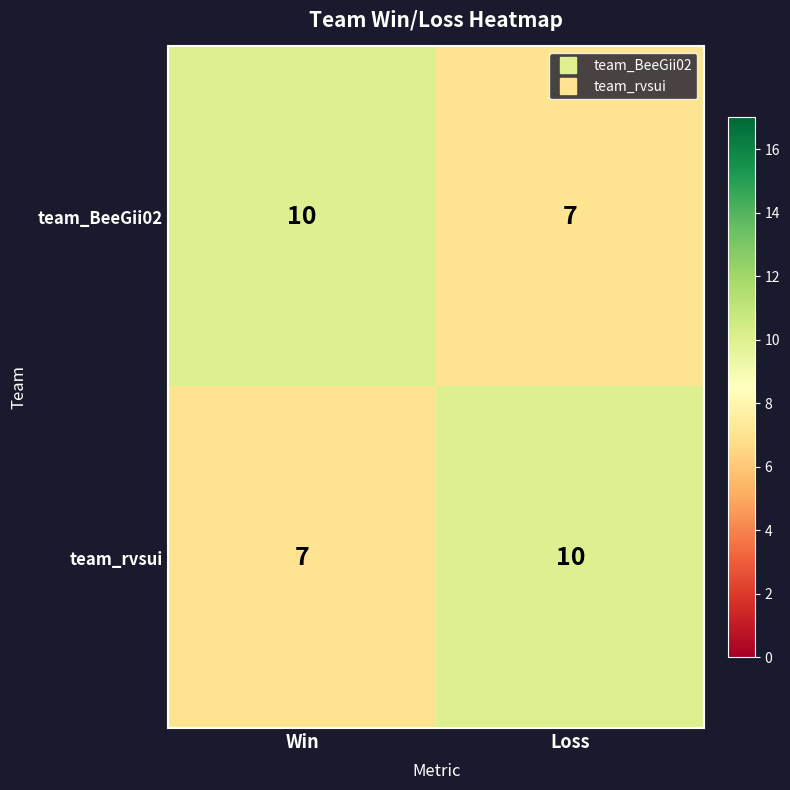

What is the minimum value shown in the chart?

7